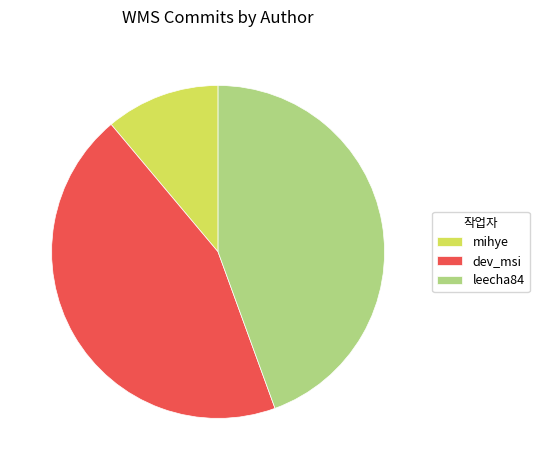

What is the smallest slice in the pie chart?

mihye